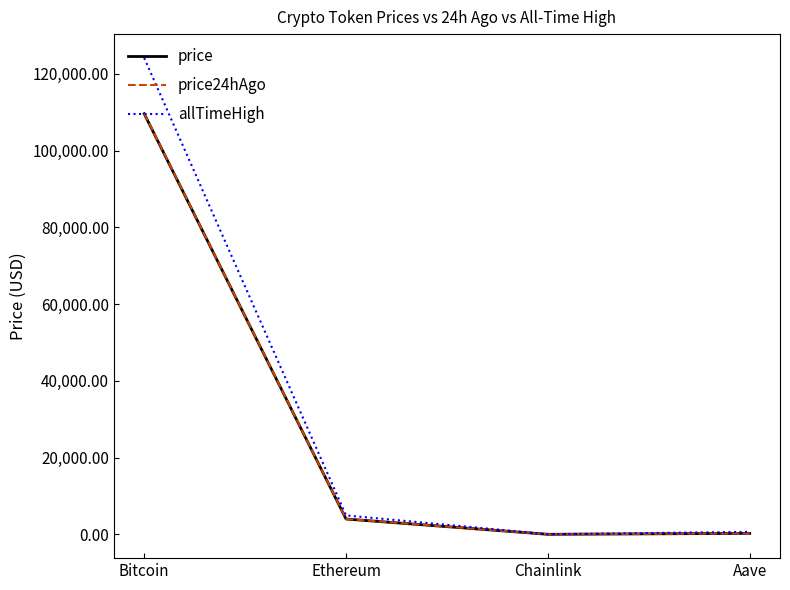

What is the sum of the price24hAgo values at Ethereum and Aave?

4299.8